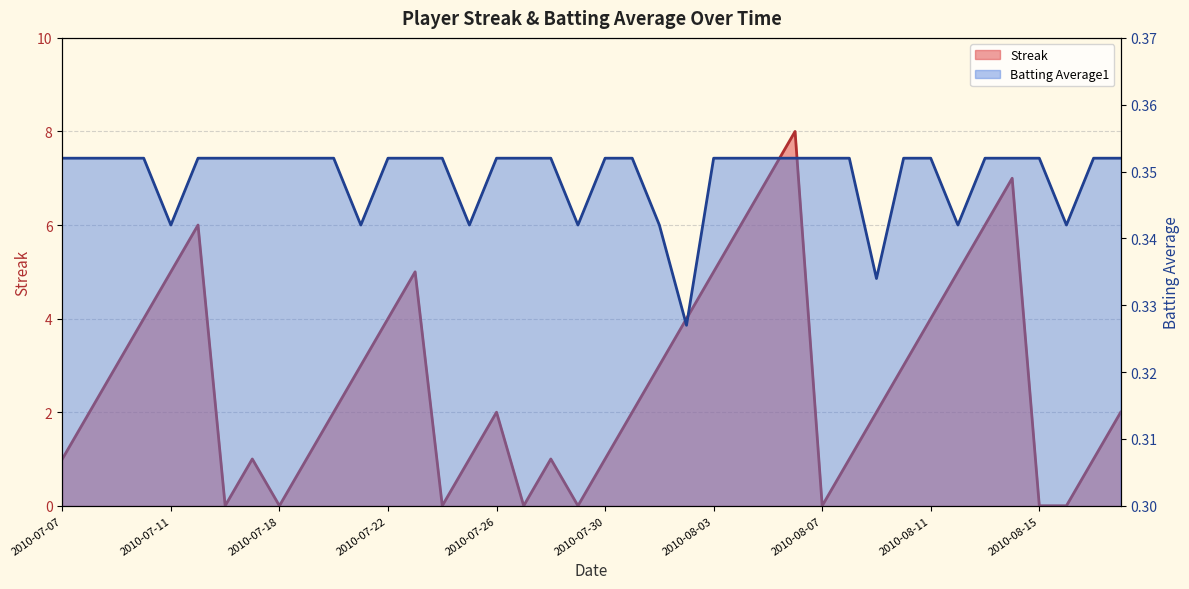

How many times do Streak and Batting Average1 cross each other?

14